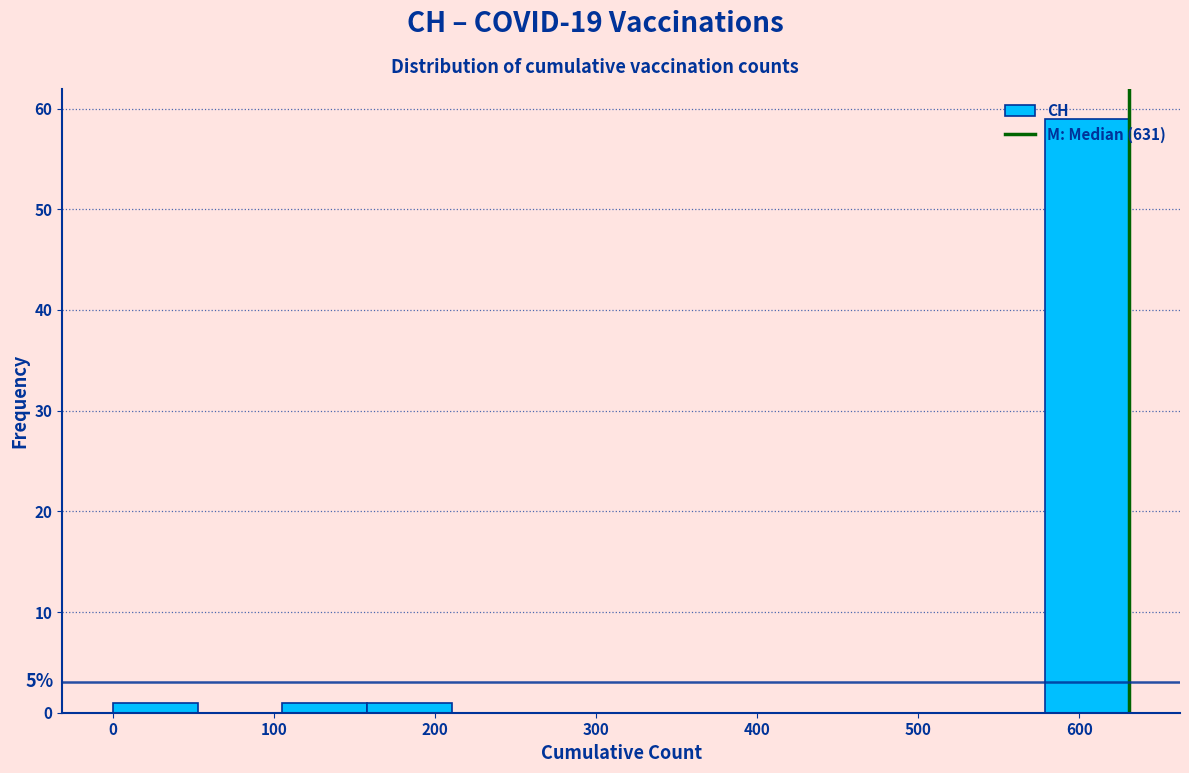

Which range on the x-axis has the tallest bar?

580 to 630